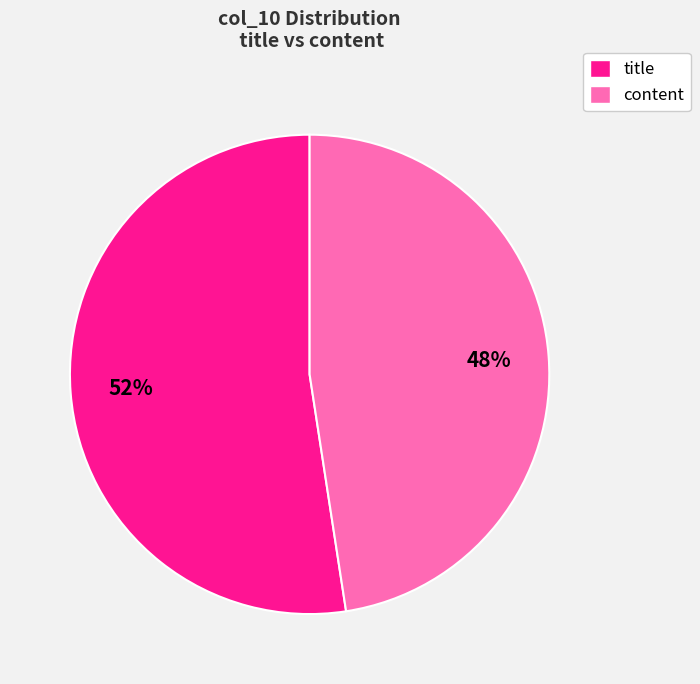

To the nearest percent, what is the average slice percentage?

50%